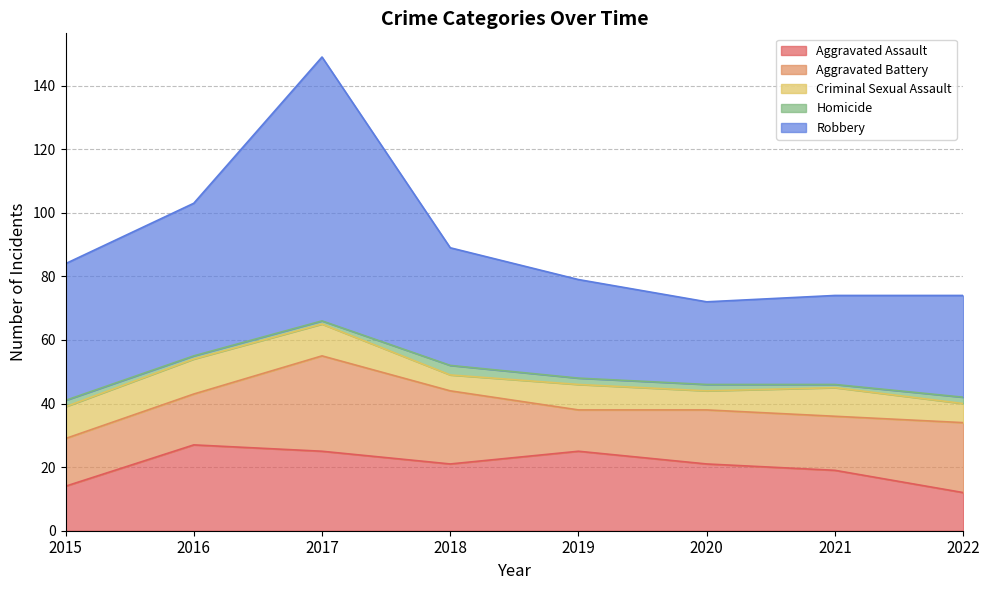

What is the spread (max minus min) of values at 2022?

30